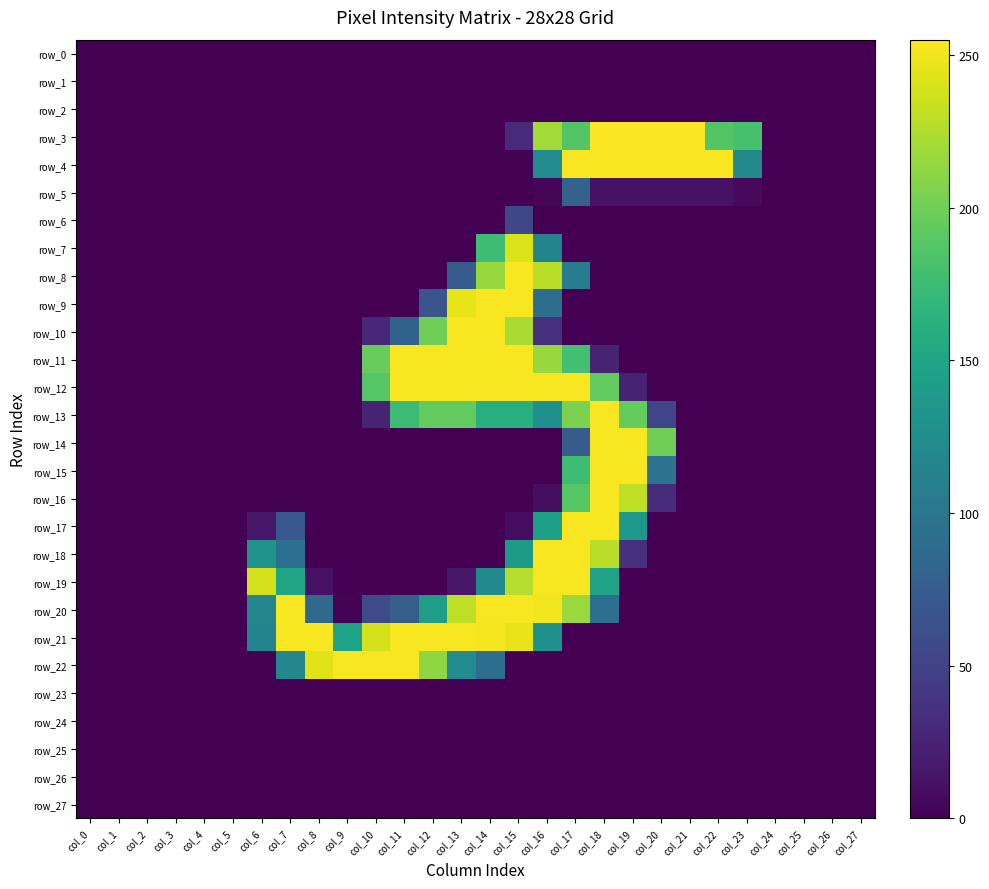

At which label is row_9 closest to 126?

col_16